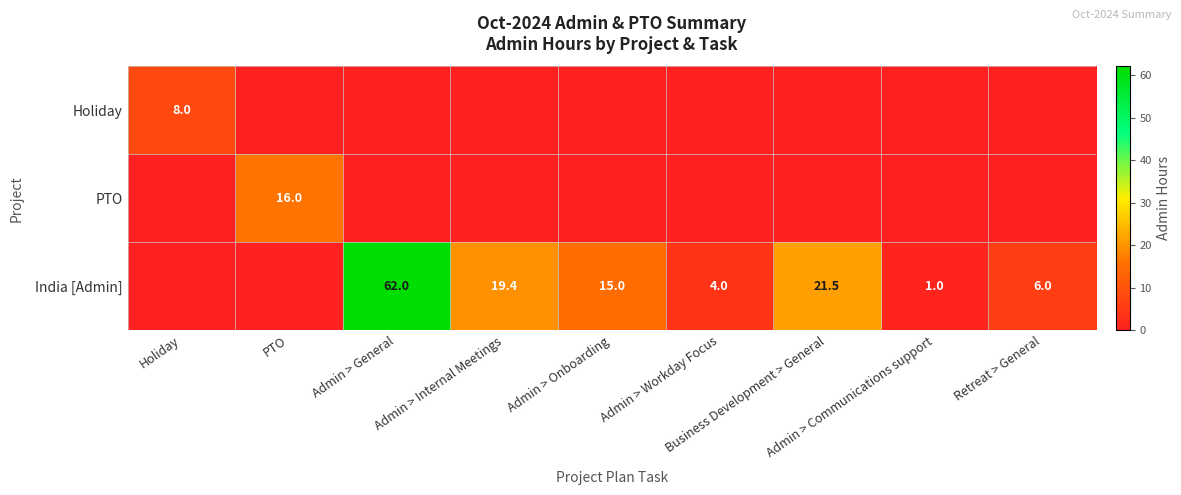

At how many categories does at least one series exceed 24?

1